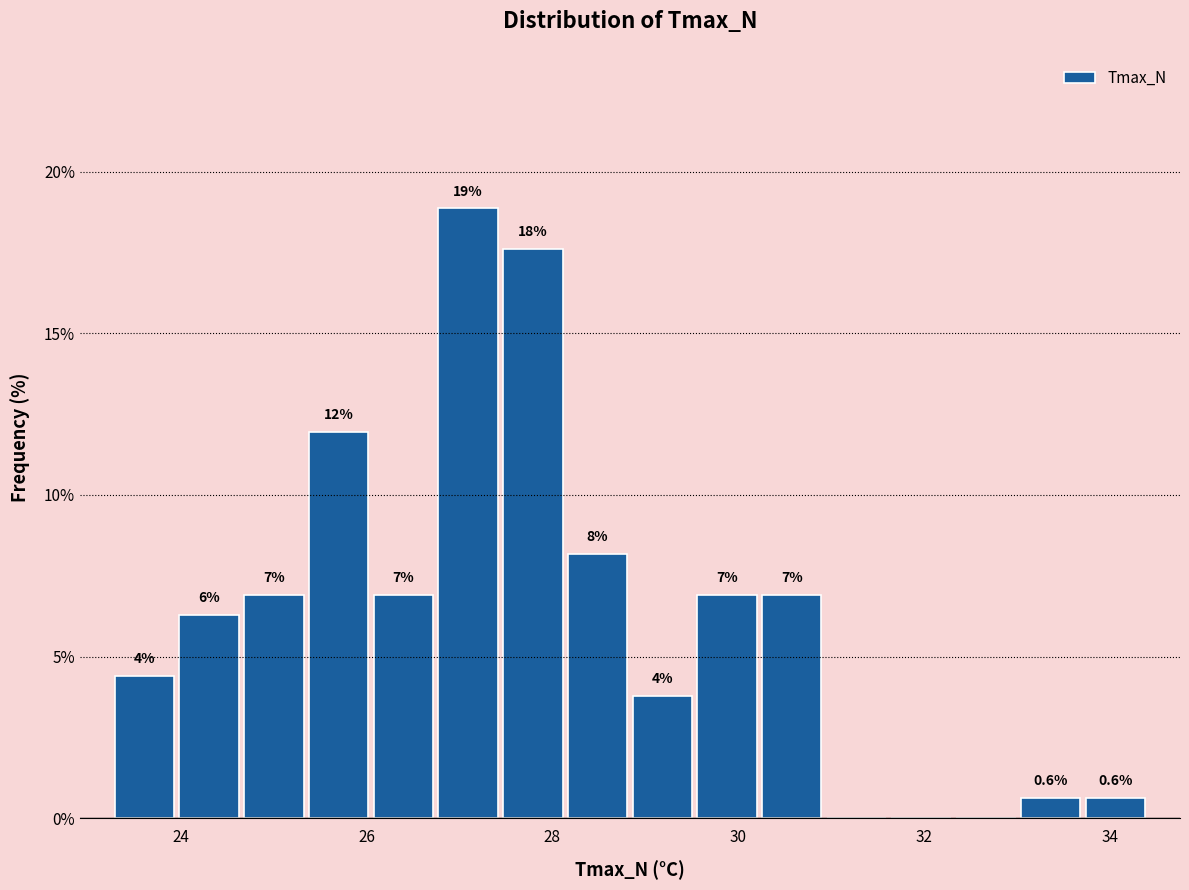

Read against the x-axis, roughly where is the centre of the tallest bar?

27.0